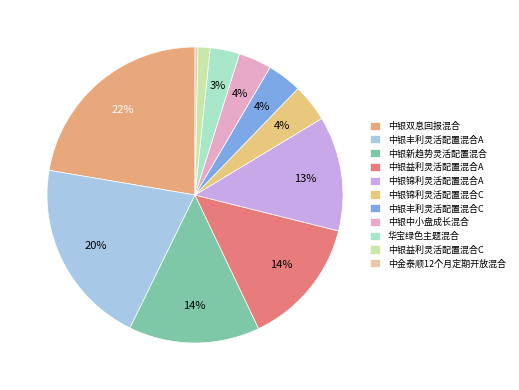

Is 中银益利灵活配置混合C the majority of the pie?

No